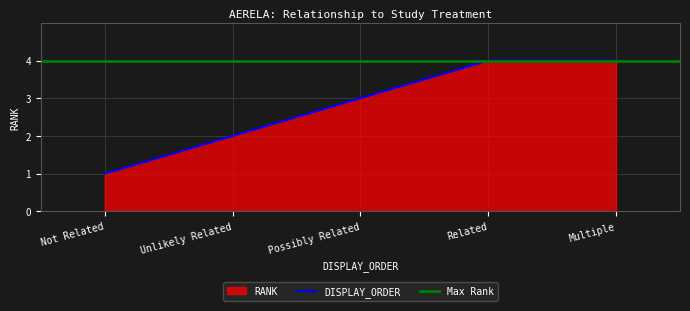

Reading right to left, extract all data points from this chart.

Multiple=4	Related=4	Possibly Related=3	Unlikely Related=2	Not Related=1